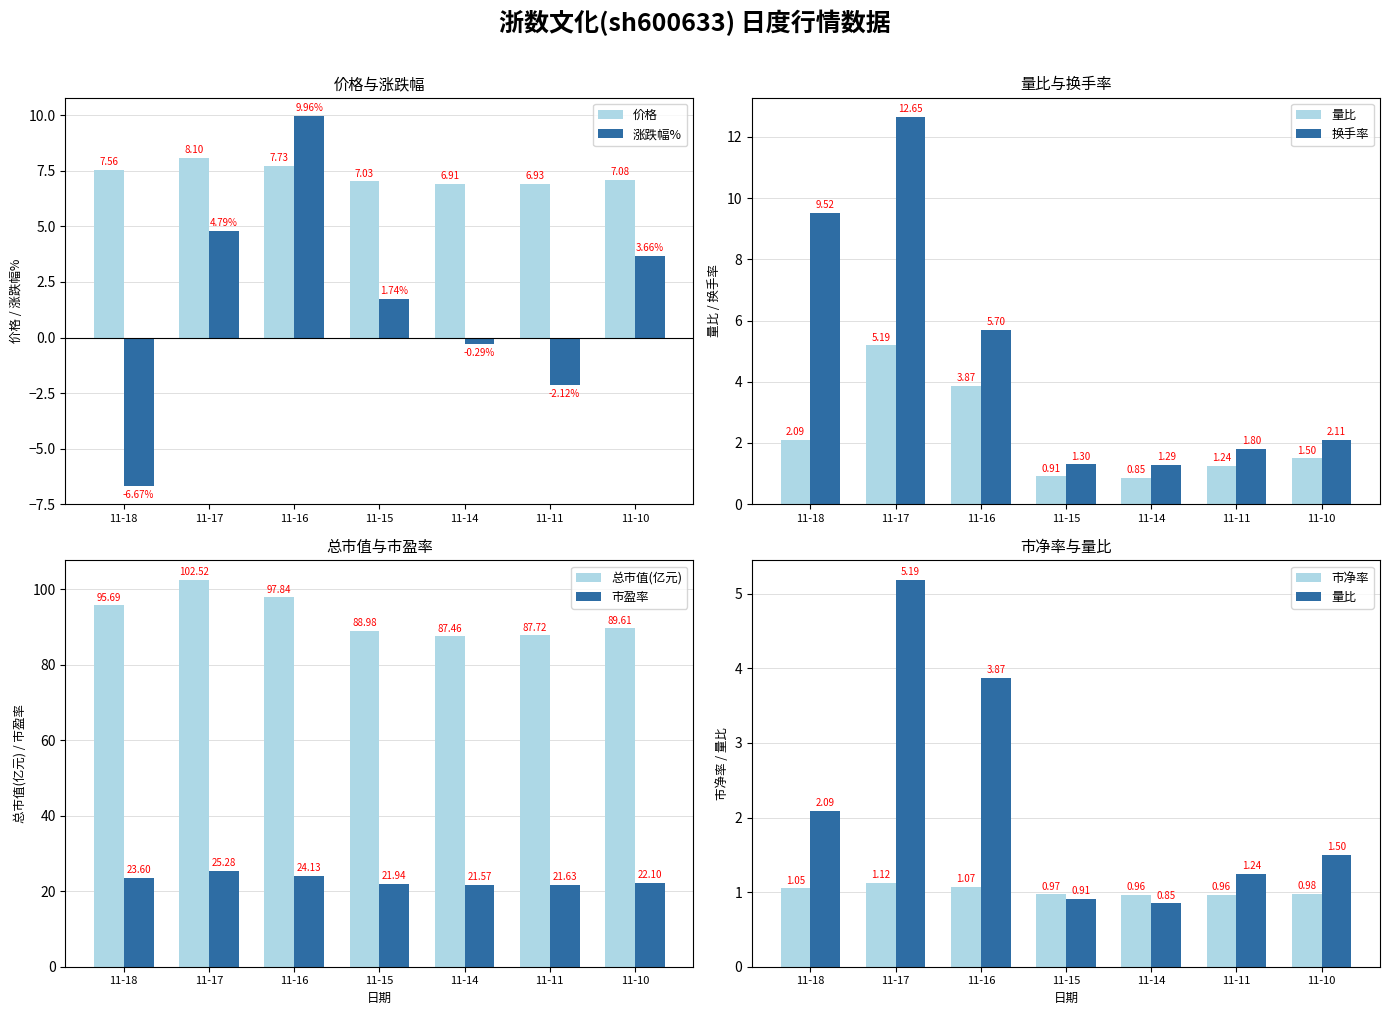

Which series has the widest spread of values?

涨跌幅%